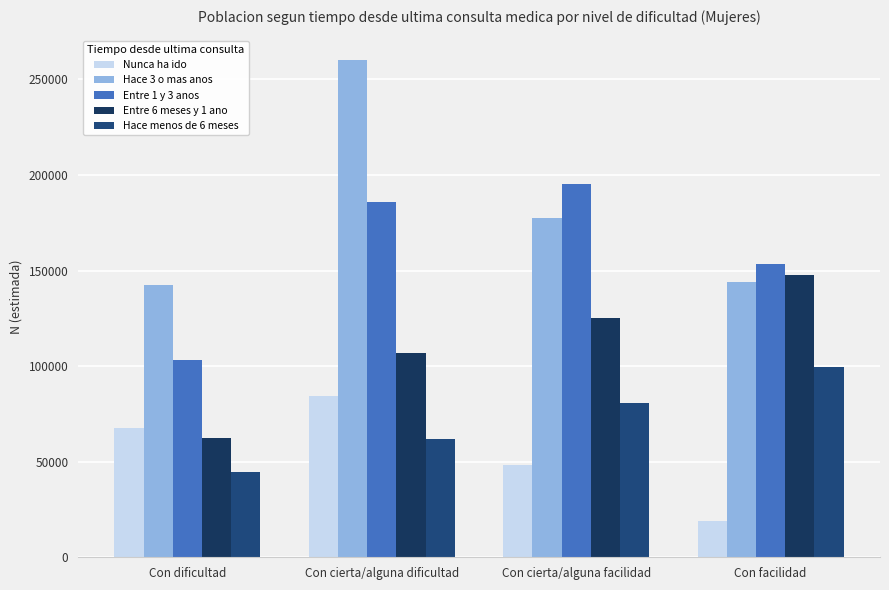

At how many categories does at least one series exceed 63900?

4